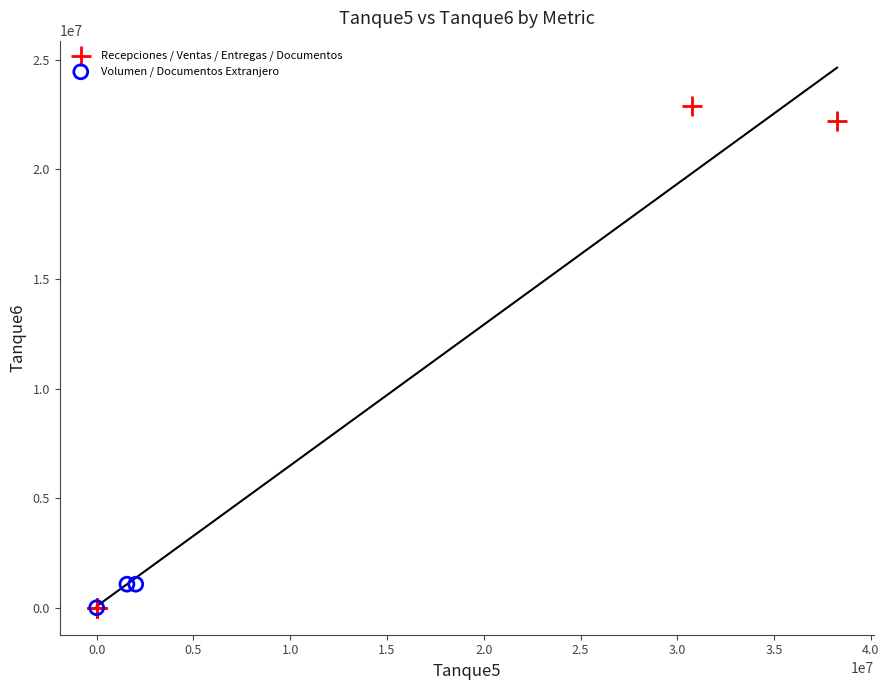

Which series contains the highest Y value?

Recepciones / Ventas / Entregas / Documentos